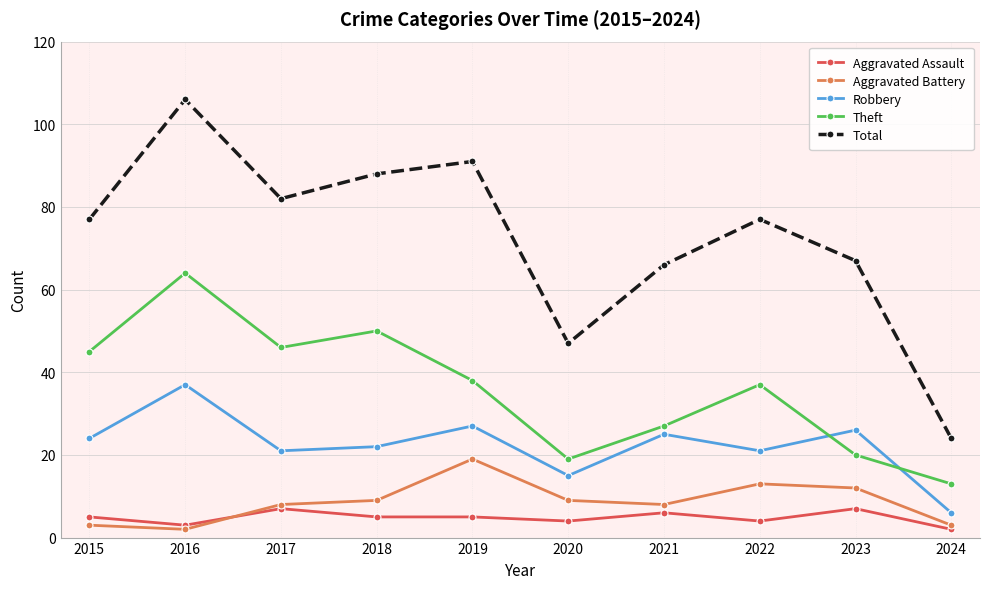

Which series changed the most between 2015 and 2016?

Total